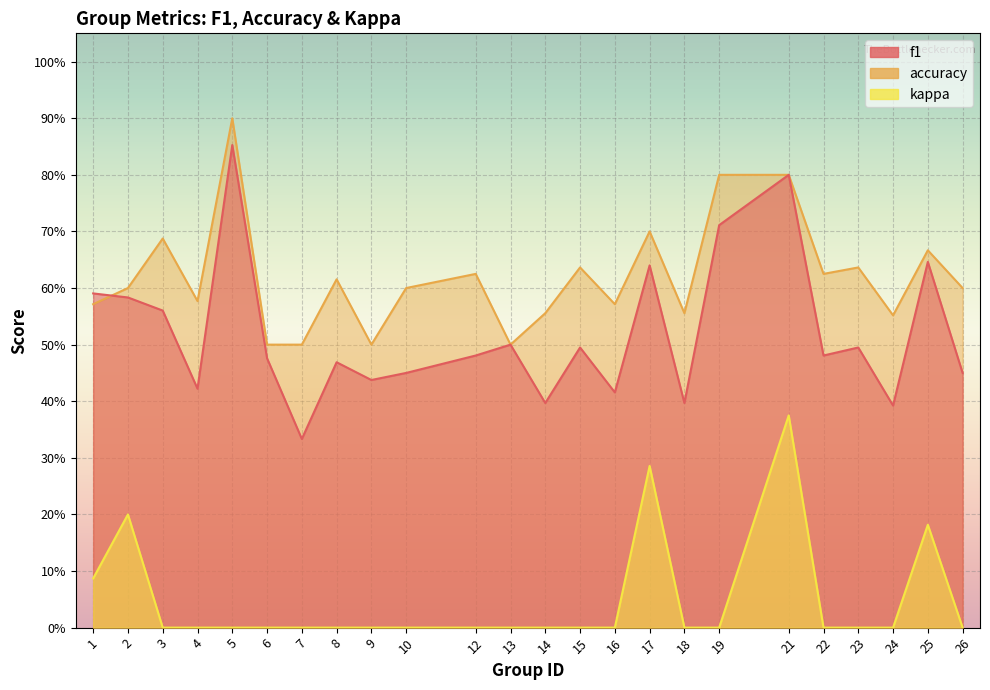

List the labels in order of kappa value, smallest first.

3, 4, 5, 6, 7, 8, 9, 10, 12, 13, 14, 15, 16, 18, 19, 22, 23, 24, 26, 1, 25, 2, 17, 21